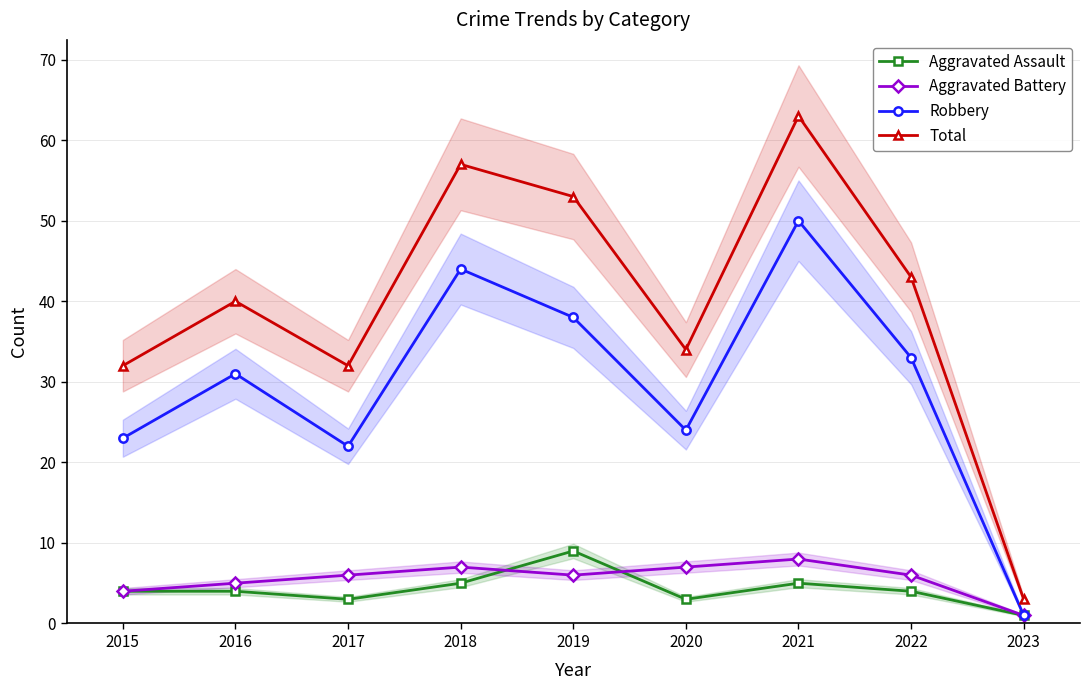

What is the difference between the maximum and minimum values in the Robbery series?

49